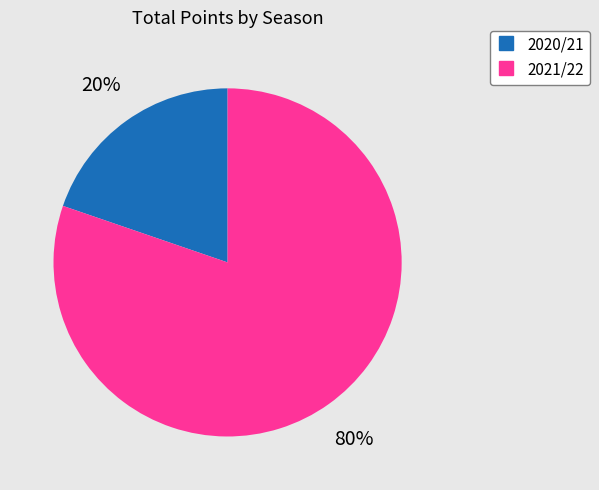

To the nearest percent, what is the combined percentage of 2020/21 and 2021/22?

100%